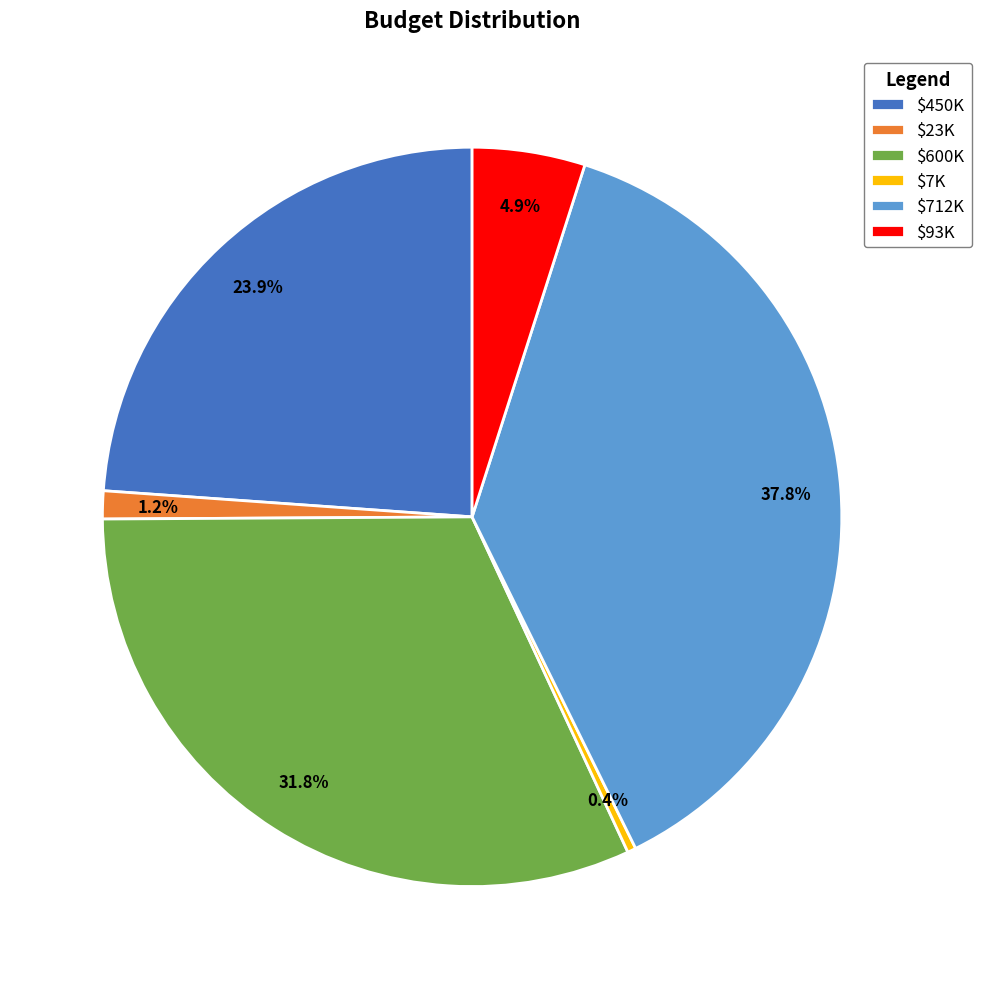

Is $712K the majority of the pie?

No